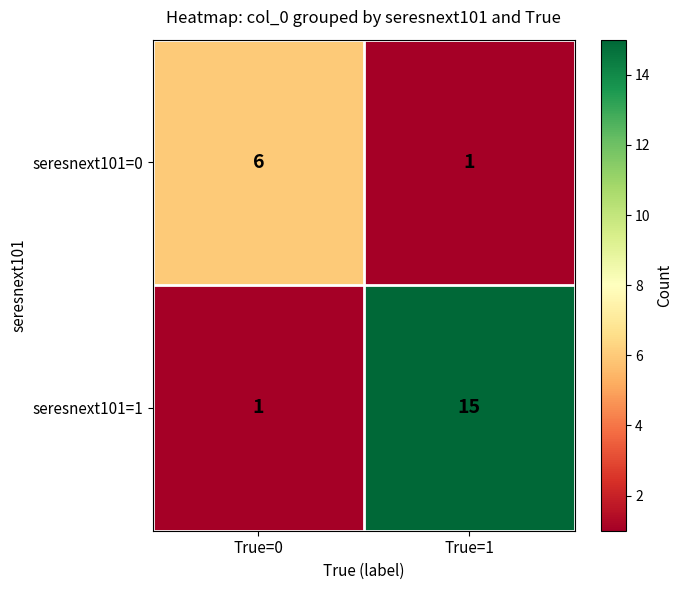

What is the smallest value displayed?

1